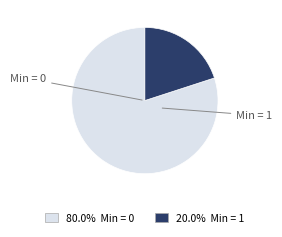

Does any single category account for the majority?

Yes